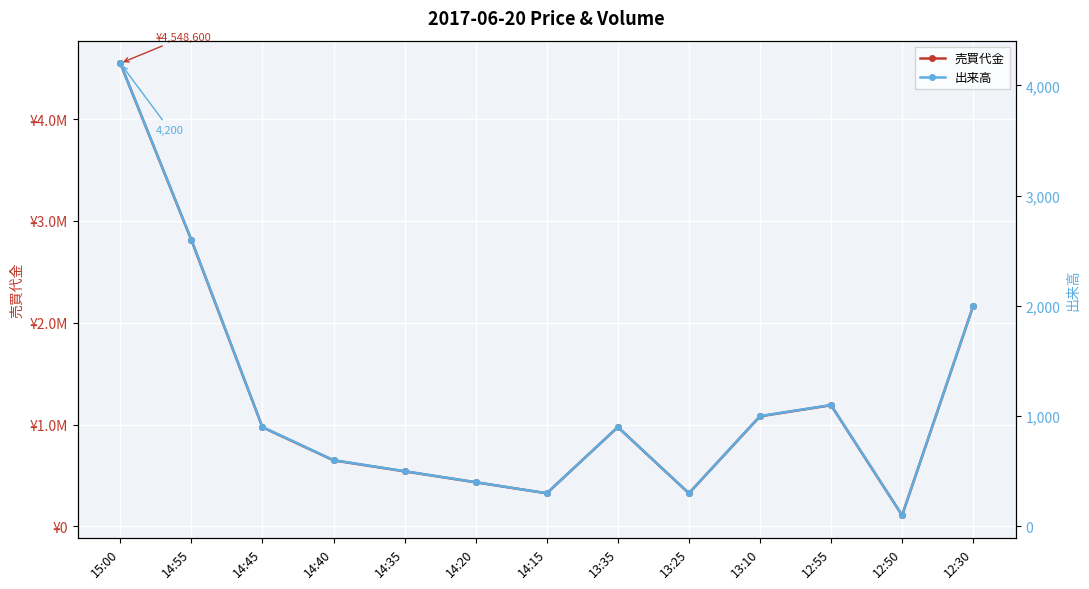

At which label is 売買代金 closest to 2328400?

12:30